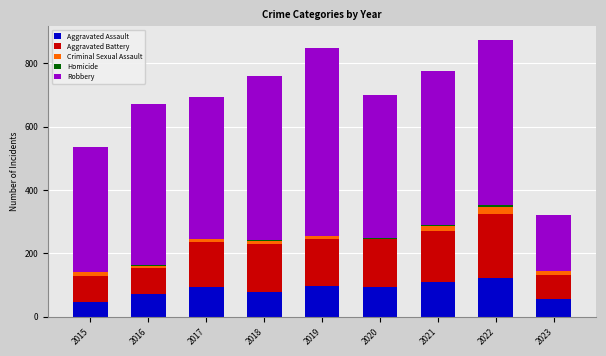

True or false: Aggravated Assault has a value of 71 at 2016.

True